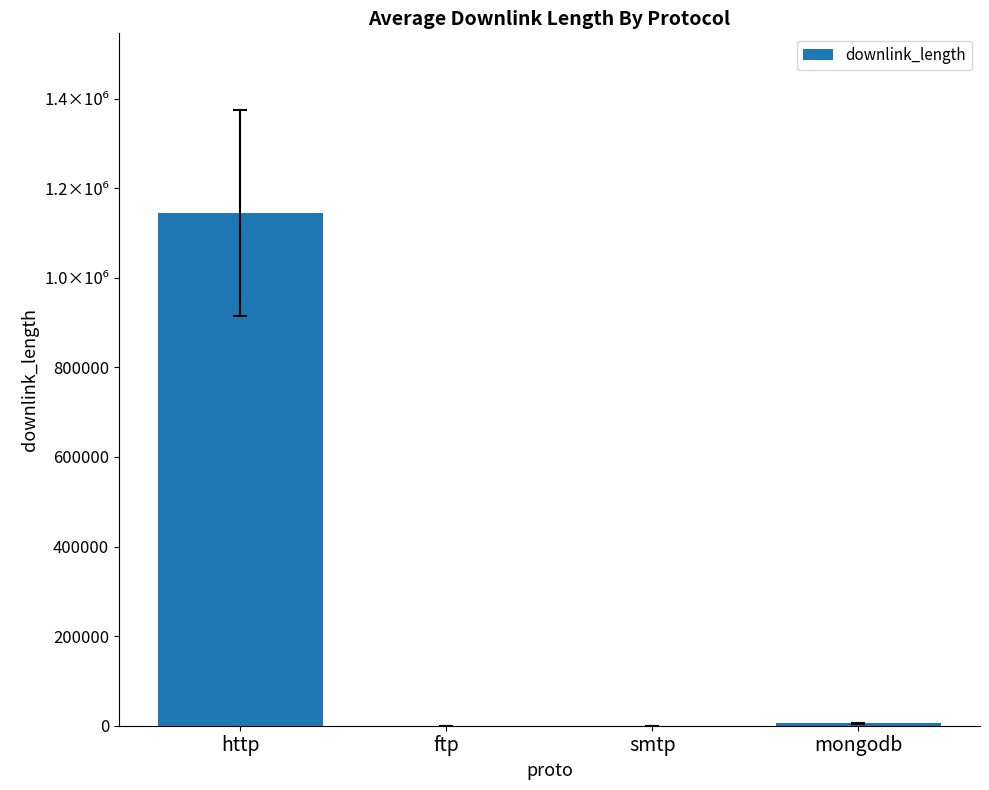

Where is the data nearest to the value 572501?

mongodb